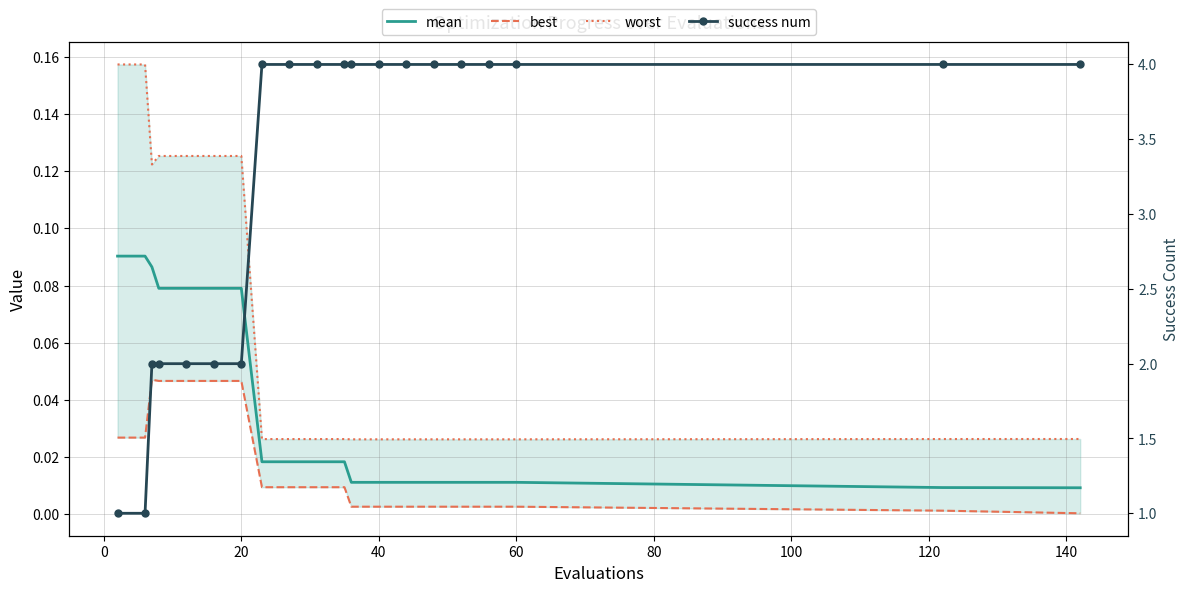

Which series has the largest total across all categories?

success num